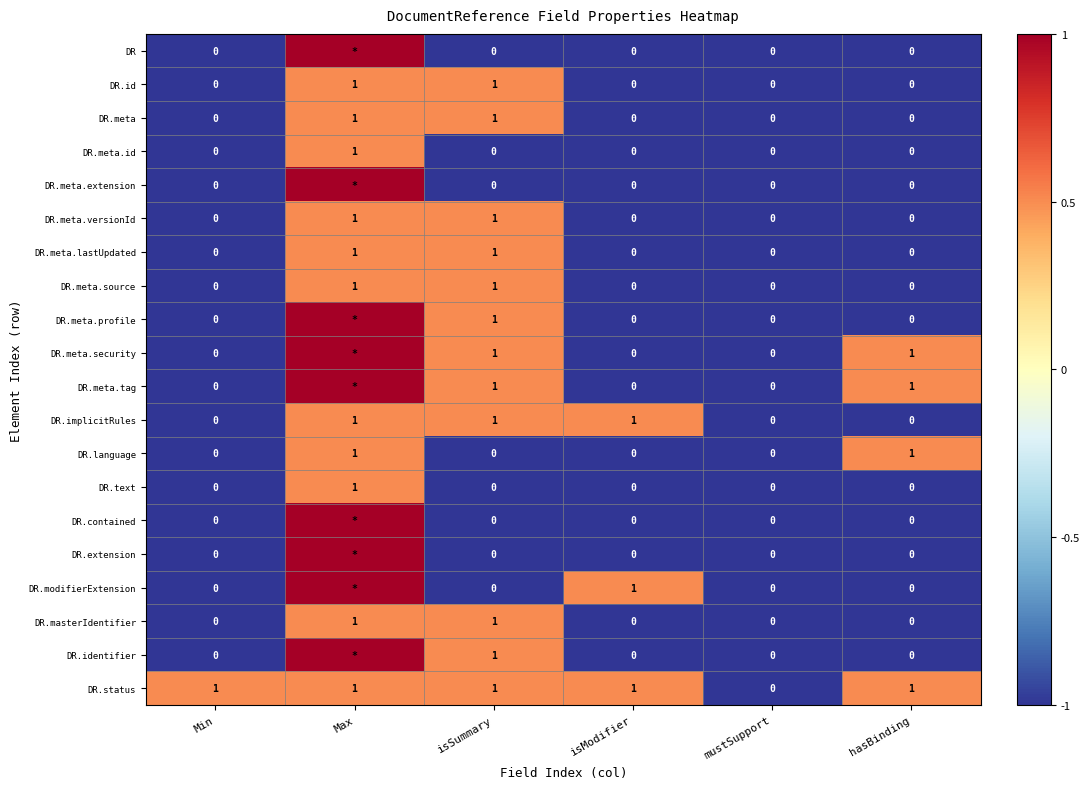

The DR.meta.id series shows 1 at isModifier. True or false?

False